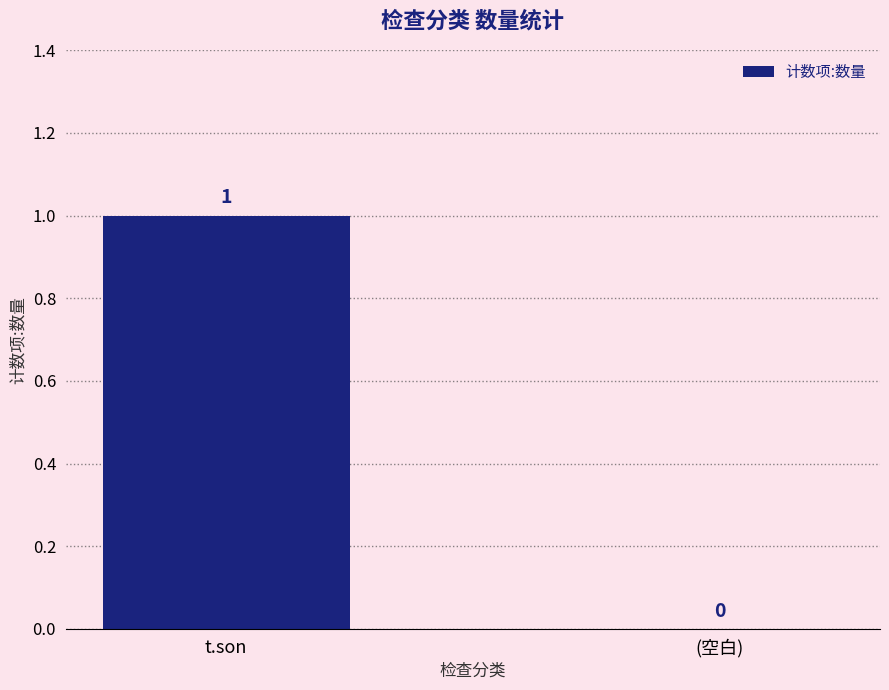

The chart shows a value of 2 at t.son. True or false?

False